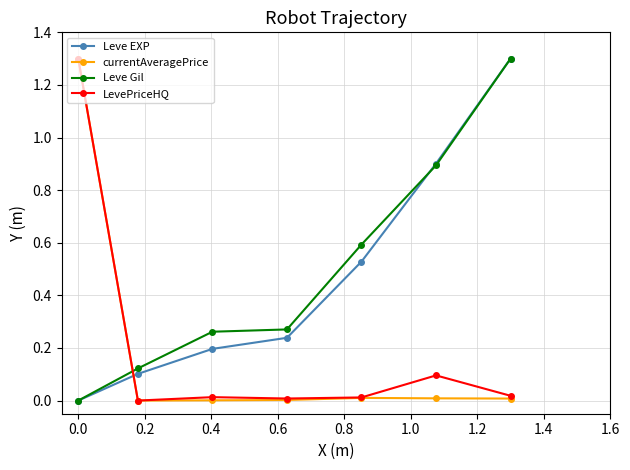

What is the value of the Leve EXP point at the 7th from the left?

1.3